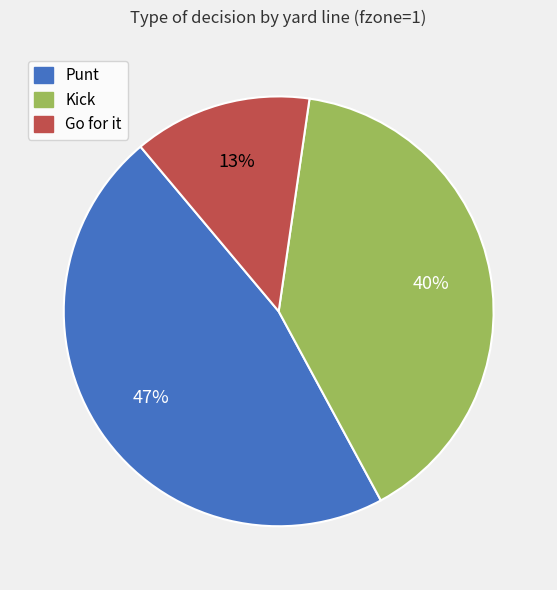

Rank the categories by value from lowest to highest.

Go for it, Kick, Punt